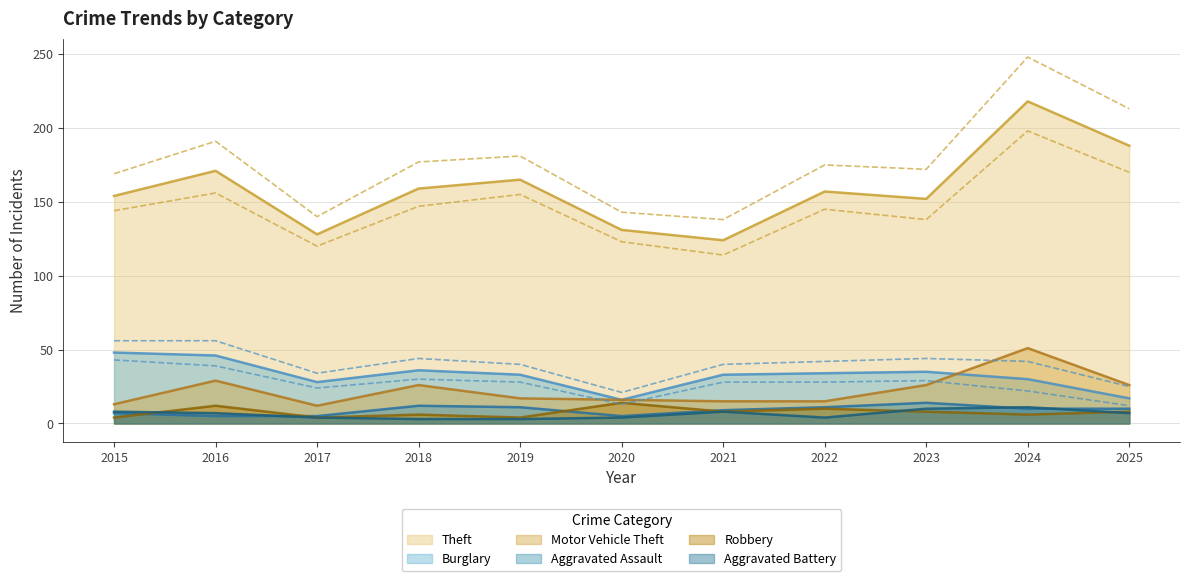

What is the difference between the highest and lowest values at 2019?

162